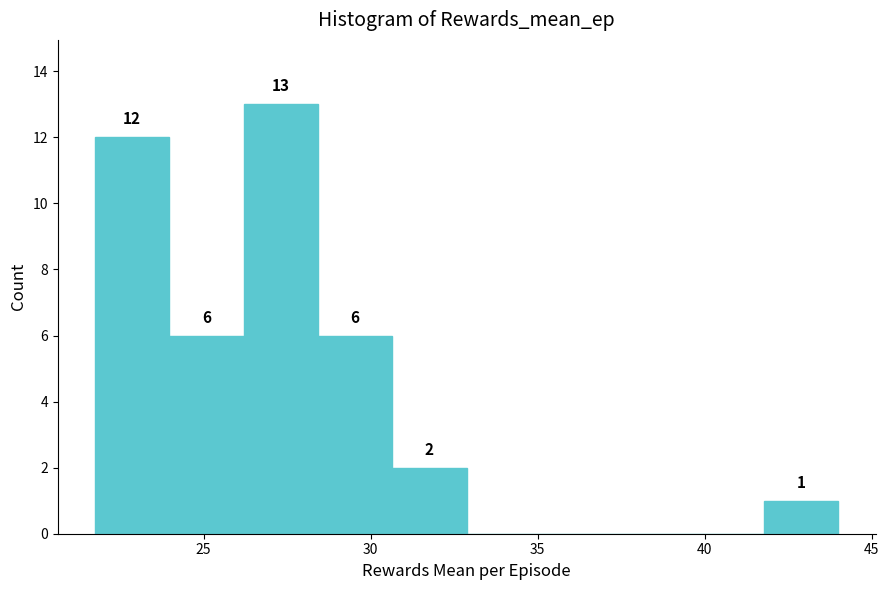

Which range on the x-axis has the tallest bar?

26.0 to 28.5